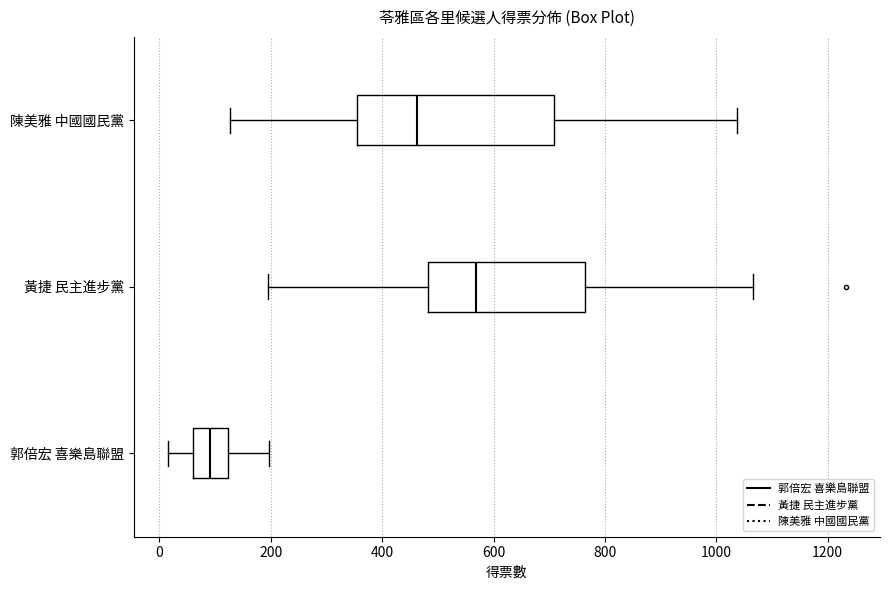

Reading bottom to top, transcribe this box plot: for each box, give where its median line is, the range the box spans, and where its two whiskers end, as read against the x-axis. The values are not printed on the chart, so give them approximately, as read against the axis.

郭倍宏 喜樂島聯盟: median 100, box 60 to 120, whiskers 20 to 200
黃捷 民主進步黨: median 560, box 480 to 760, whiskers 200 to 1060
陳美雅 中國國民黨: median 460, box 360 to 700, whiskers 120 to 1040